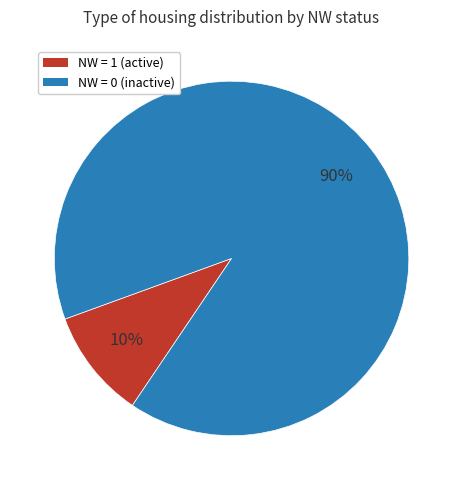

The NW = 0 (inactive) slice represents 90% of the pie. True or false?

True